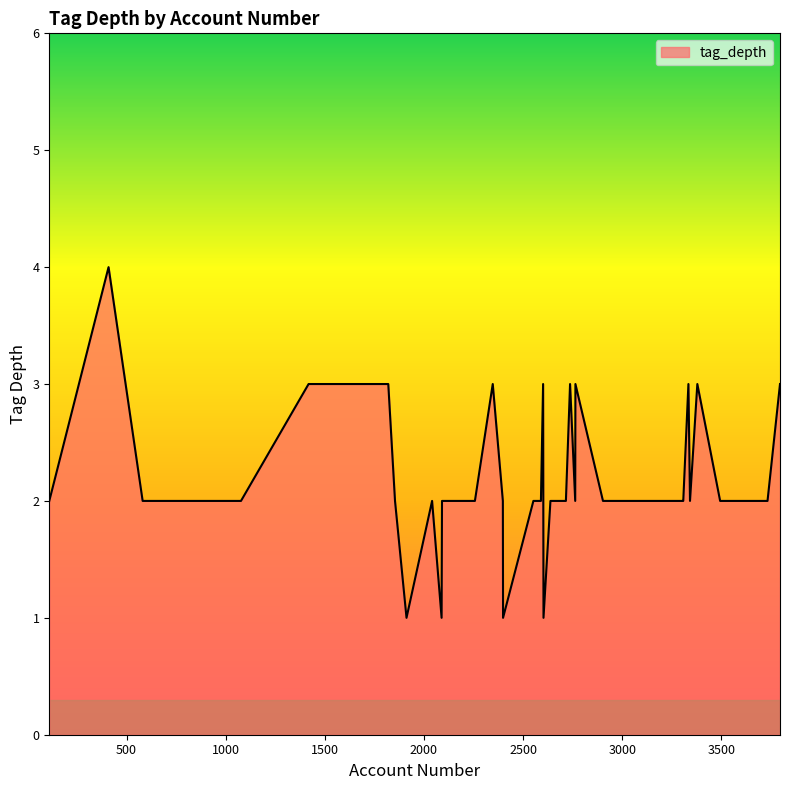

Count the values in the range 2 to 3.

35